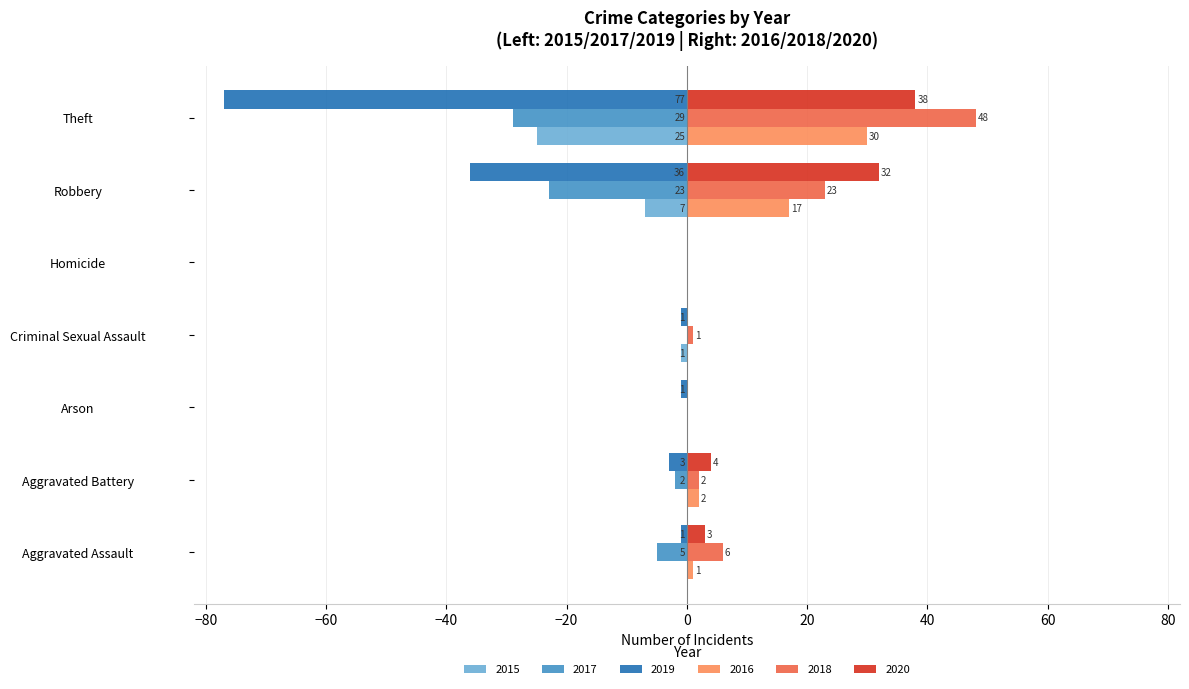

The 2020 series shows 38 at Theft. True or false?

True